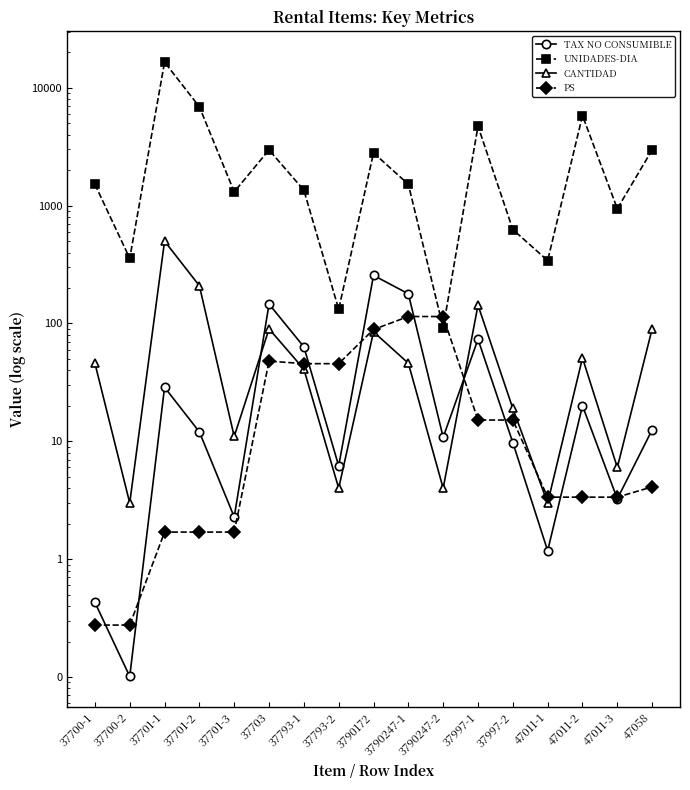

What is the sum of all CANTIDAD values?

1351.0